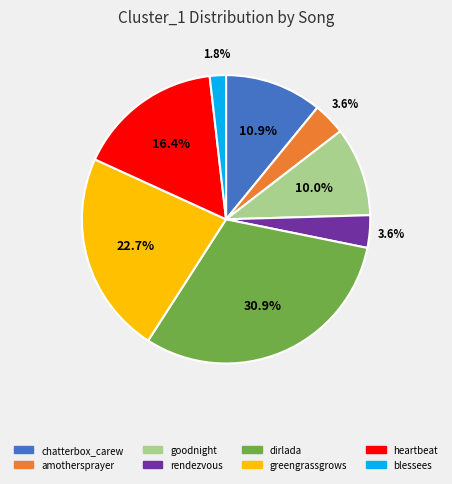

Which category has the smallest portion of the pie?

blessees